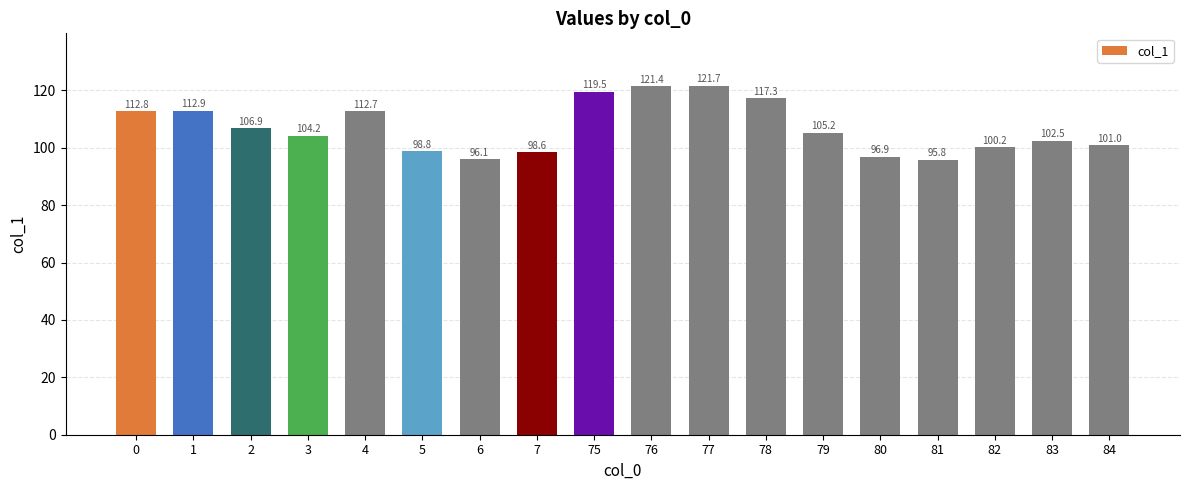

What value does the data have at 2?

106.9